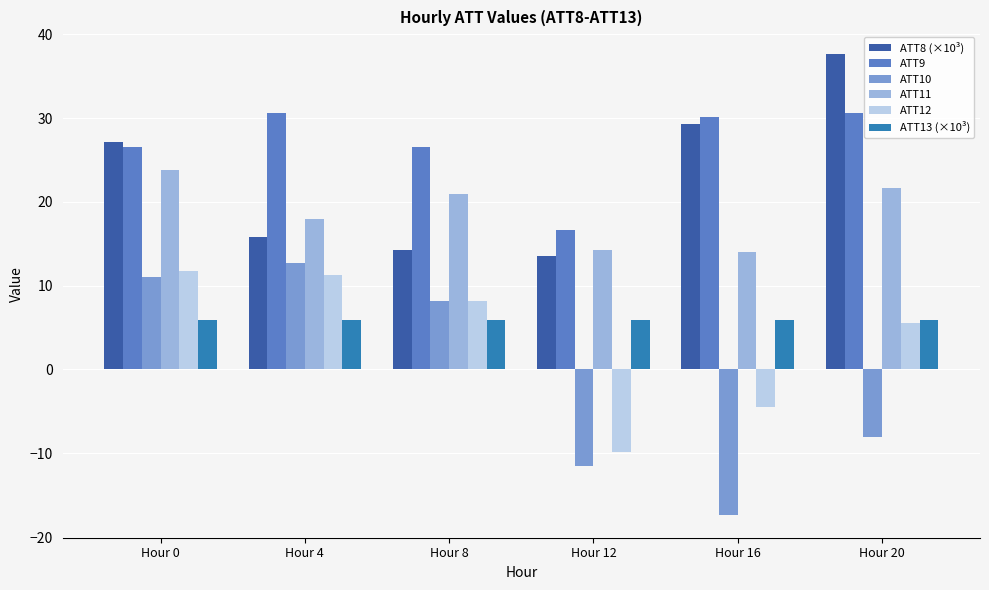

Reading left to right, list all the values displayed in this chart.

ATT8 (×10³): Hour 0=27.1	Hour 4=15.8	Hour 8=14.3	Hour 12=13.6	Hour 16=29.3	Hour 20=37.6
ATT9: Hour 0=26.6	Hour 4=30.7	Hour 8=26.6	Hour 12=16.7	Hour 16=30.1	Hour 20=30.7
ATT10: Hour 0=11.1	Hour 4=12.7	Hour 8=8.2	Hour 12=-11.5	Hour 16=-17.3	Hour 20=-8.1
ATT11: Hour 0=23.8	Hour 4=17.9	Hour 8=20.9	Hour 12=14.3	Hour 16=14.0	Hour 20=21.6
ATT12: Hour 0=11.8	Hour 4=11.3	Hour 8=8.2	Hour 12=-9.8	Hour 16=-4.5	Hour 20=5.5
ATT13 (×10³): Hour 0=5.9	Hour 4=5.9	Hour 8=5.9	Hour 12=5.9	Hour 16=5.9	Hour 20=5.9